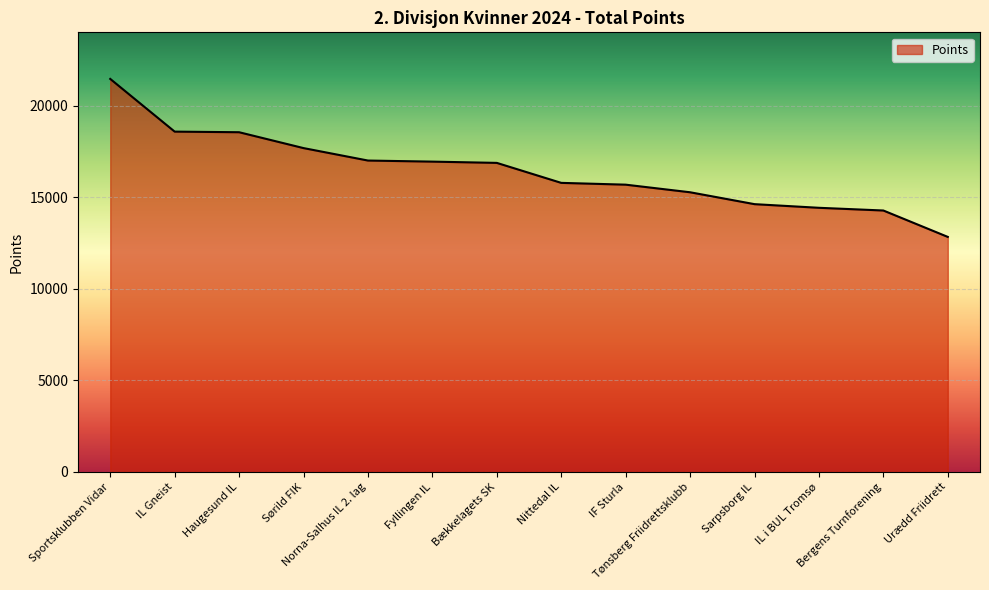

What is the minimum value shown in the chart?

12831